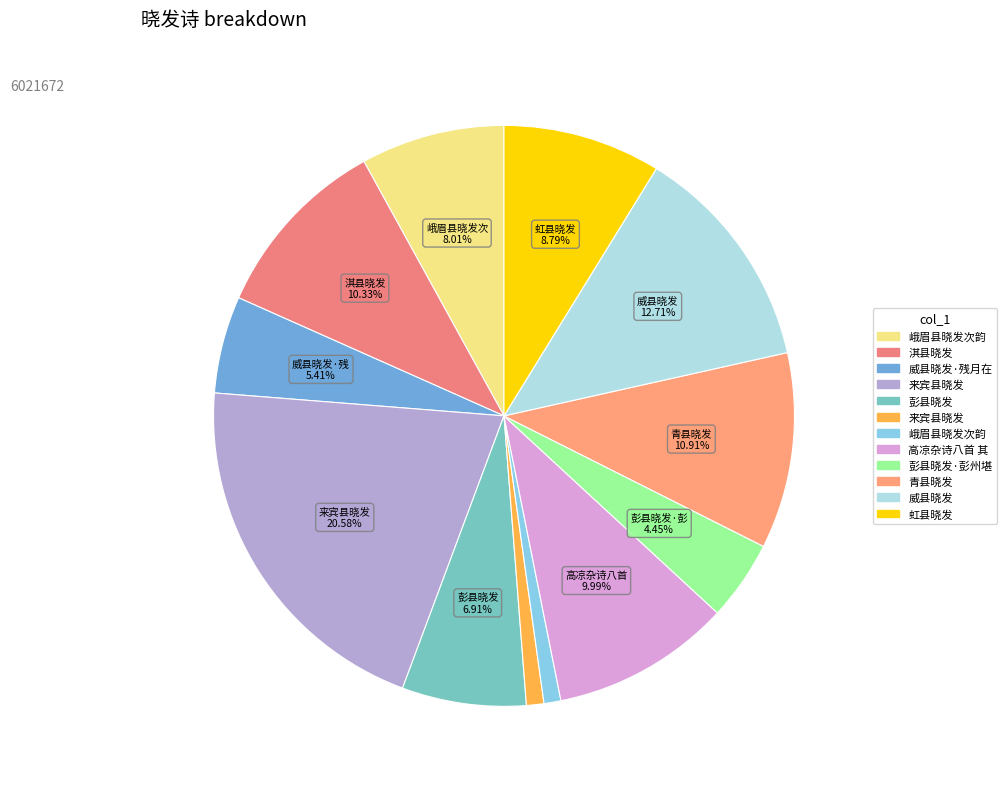

Count the number of slices in the pie.

12